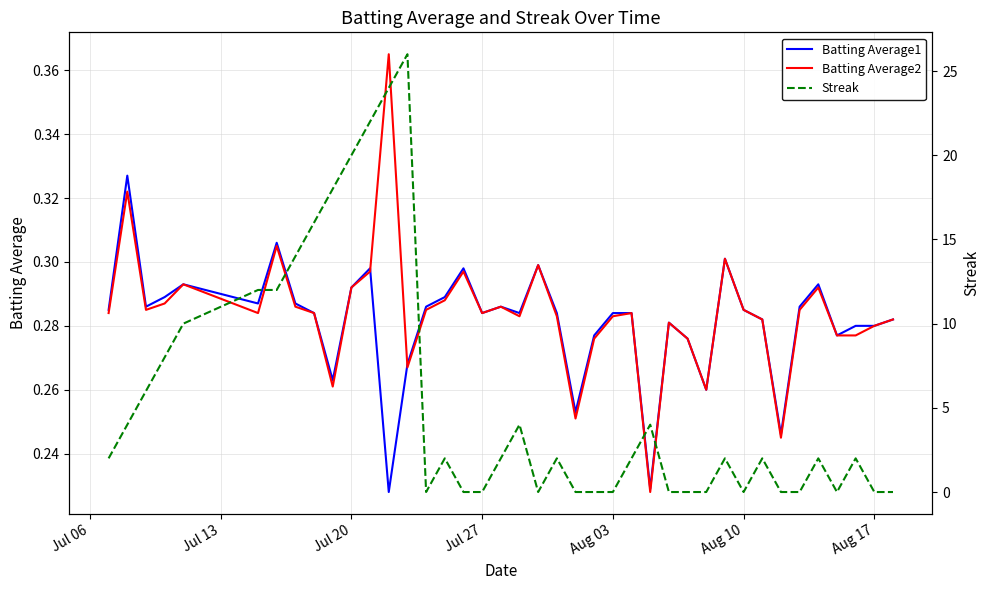

List the series in order of their peak value, lowest first.

Batting Average1, Batting Average2, Streak